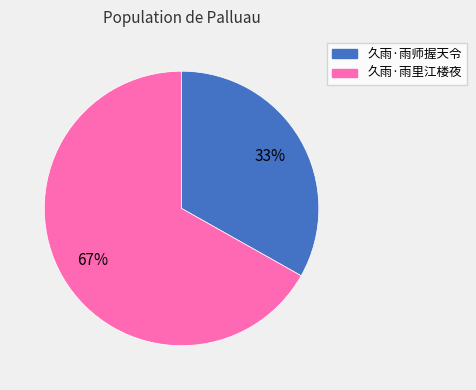

True or false: 久雨·雨师握天令 accounts for 47% of the total.

False